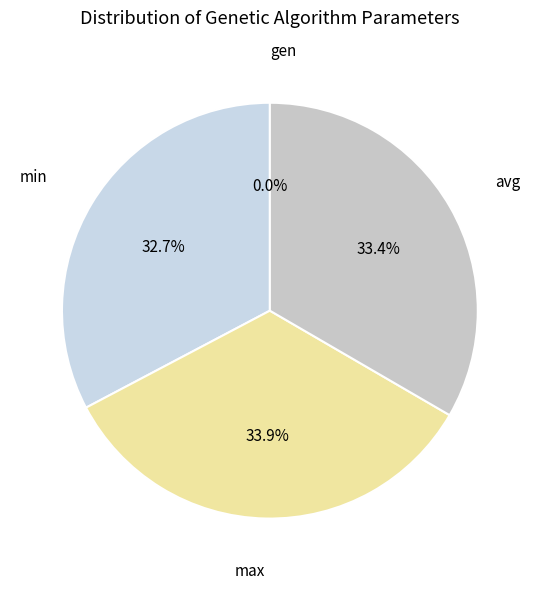

Which slice is the smallest?

gen